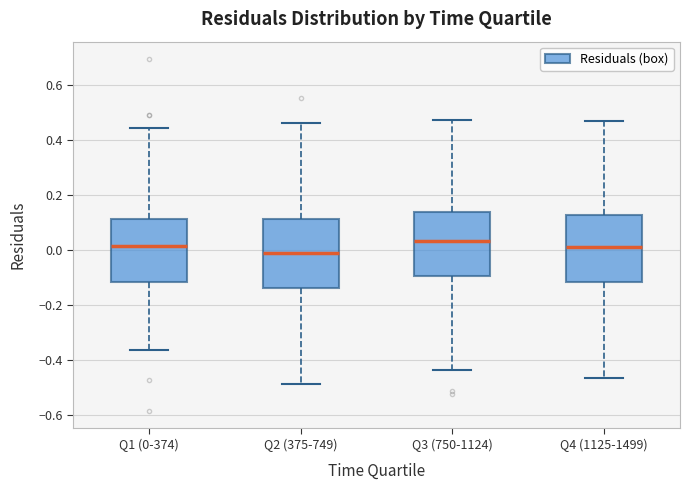

Reading left to right, transcribe this box plot: for each box, give where its median line is, the range the box spans, and where its two whiskers end, as read against the y-axis. The values are not printed on the chart, so give them approximately, as read against the axis.

Q1 (0-374): median 0.02, box -0.12 to 0.12, whiskers -0.36 to 0.44
Q2 (375-749): median -0.02, box -0.14 to 0.12, whiskers -0.48 to 0.46
Q3 (750-1124): median 0.04, box -0.10 to 0.14, whiskers -0.44 to 0.48
Q4 (1125-1499): median 0.02, box -0.12 to 0.12, whiskers -0.46 to 0.46